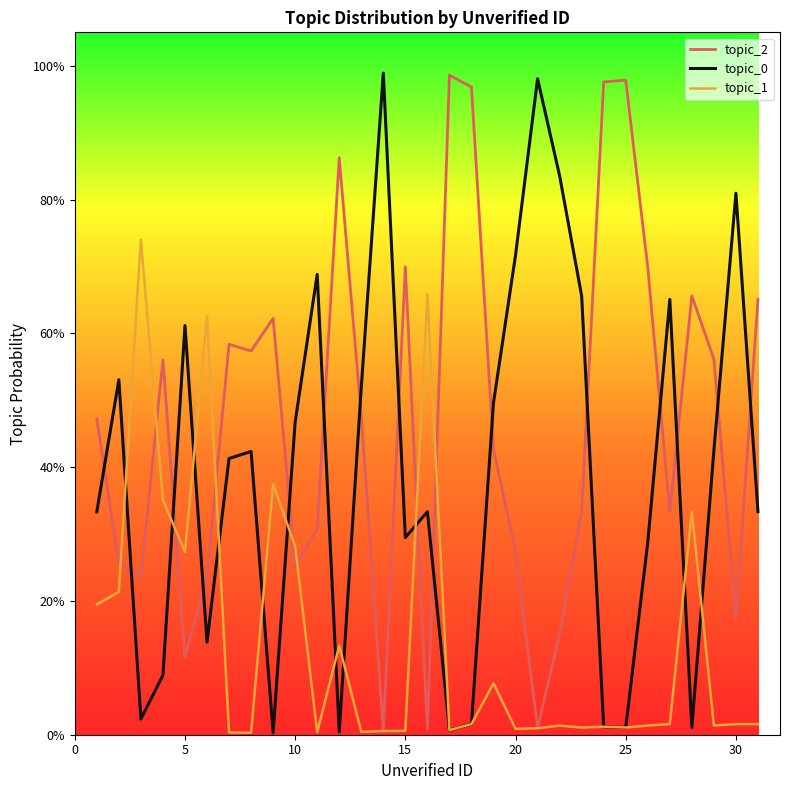

How many times do topic_0 and topic_2 cross each other?

16